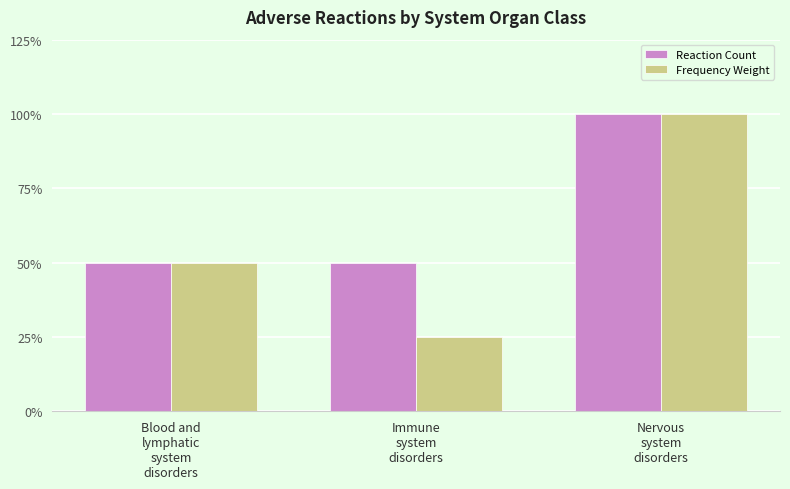

What is the spread (max minus min) of values at Immune
system
disorders?

0.5